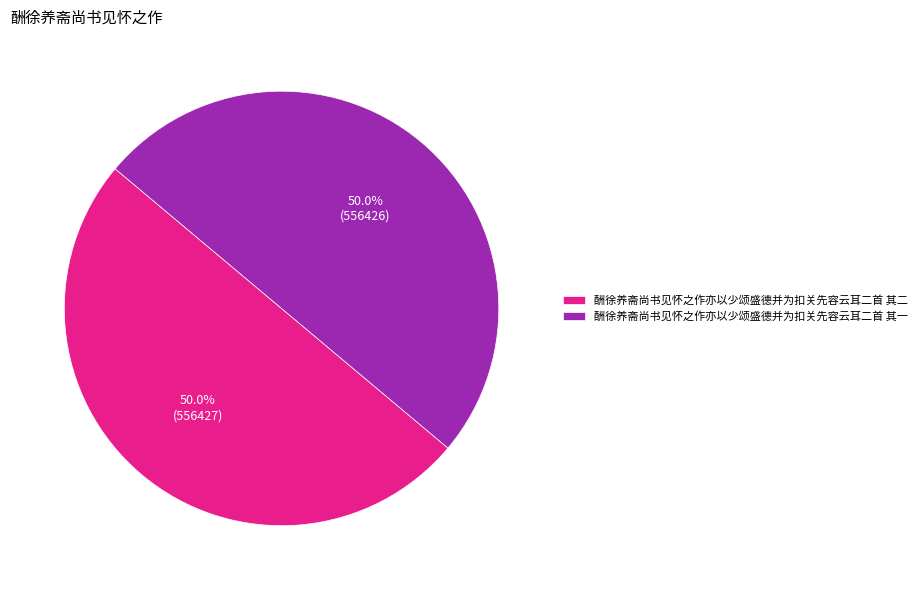

What percentage do 酬徐养斋尚书见怀之作亦以少颂盛德并为扣关先容云耳二首 其一 and 酬徐养斋尚书见怀之作亦以少颂盛德并为扣关先容云耳二首 其二 together represent?

100.0%